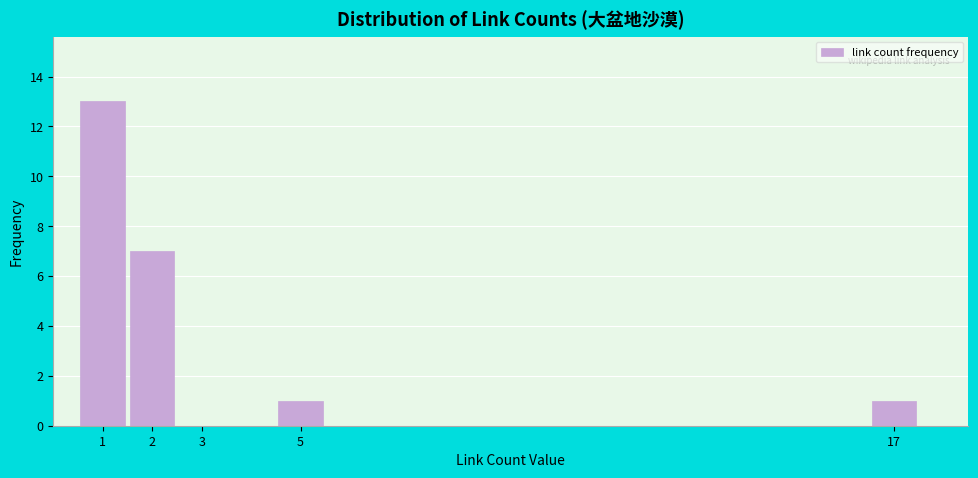

Reading left to right, list every bar in this chart as the range it spans on the x-axis followed by its height. The values are not printed on the chart, so give them approximately, as read against the axis.

0.5 to 1.5: 13
1.5 to 2.5: 7
2.5 to 3.5: 0
3.5 to 4.5: 0
4.5 to 5.5: 1
5.5 to 6.5: 0
6.5 to 7.5: 0
7.5 to 8.5: 0
8.5 to 9.5: 0
9.5 to 10.5: 0
10.5 to 11.5: 0
11.5 to 12.5: 0
12.5 to 13.5: 0
13.5 to 14.5: 0
14.5 to 15.5: 0
15.5 to 16.5: 0
16.5 to 17.5: 1